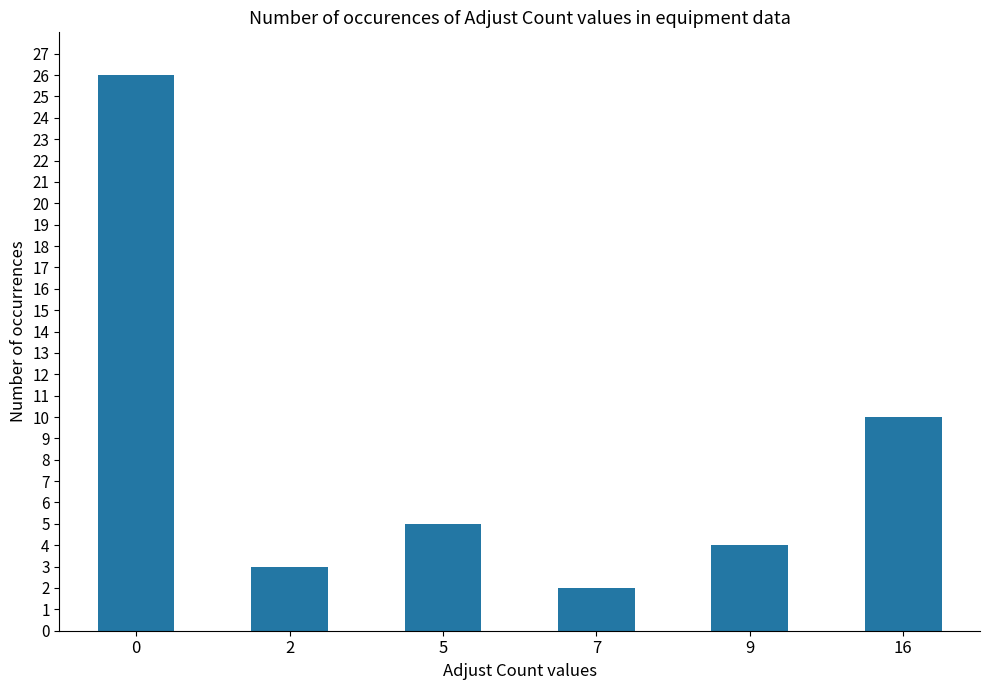

True or false: the data shows 3 at 2.

True